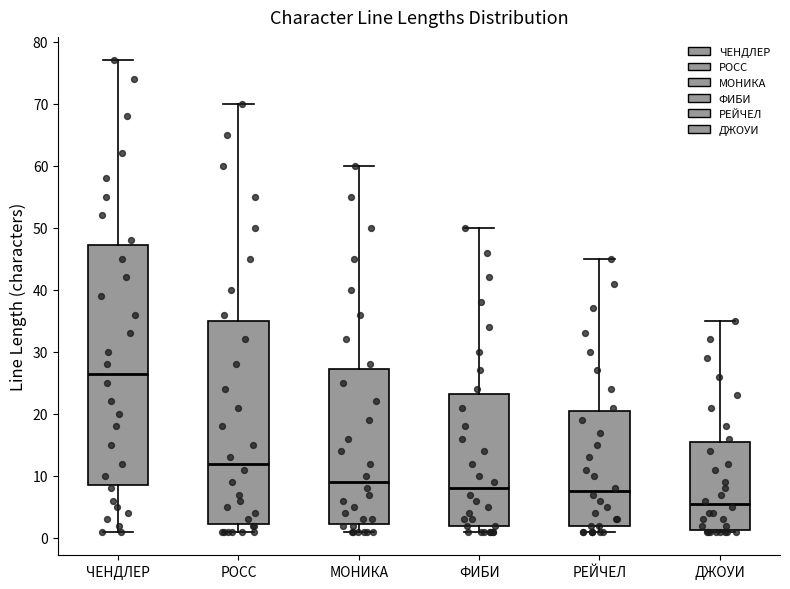

Which box has the lowest median line?

ДЖОУИ